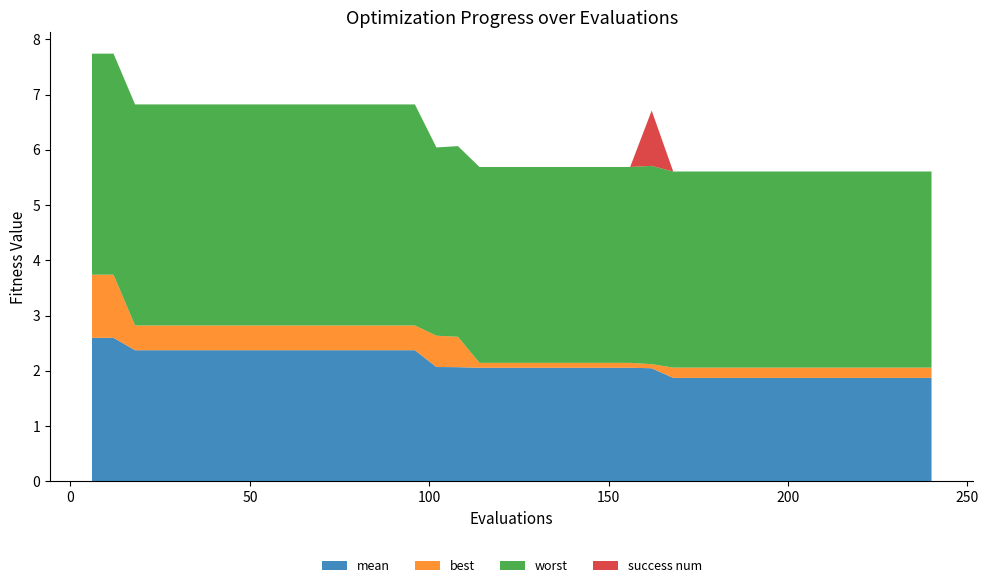

Reading left to right, extract all data points from this chart.

mean: 0=2.6	1=2.6	2=2.4	3=2.4	4=2.4	5=2.4	6=2.4	7=2.4	8=2.4	9=2.4	10=2.4	11=2.4	12=2.4	13=2.4	14=2.4	15=2.4	16=2.1	17=2.1	18=2.1	19=2.1	20=2.1	21=2.1	22=2.1	23=2.1	24=2.1	25=2.1	26=2.0	27=1.9	28=1.9	29=1.9	30=1.9	31=1.9	32=1.9	33=1.9	34=1.9	35=1.9	36=1.9	37=1.9	38=1.9	39=1.9
best: 0=1.1	1=1.1	2=0.4	3=0.4	4=0.4	5=0.4	6=0.4	7=0.4	8=0.4	9=0.4	10=0.4	11=0.4	12=0.4	13=0.4	14=0.4	15=0.4	16=0.6	17=0.5	18=0.1	19=0.1	20=0.1	21=0.1	22=0.1	23=0.1	24=0.1	25=0.1	26=0.1	27=0.2	28=0.2	29=0.2	30=0.2	31=0.2	32=0.2	33=0.2	34=0.2	35=0.2	36=0.2	37=0.2	38=0.2	39=0.2
worst: 0=4.0	1=4.0	2=4.0	3=4.0	4=4.0	5=4.0	6=4.0	7=4.0	8=4.0	9=4.0	10=4.0	11=4.0	12=4.0	13=4.0	14=4.0	15=4.0	16=3.4	17=3.5	18=3.5	19=3.5	20=3.5	21=3.5	22=3.5	23=3.5	24=3.5	25=3.5	26=3.6	27=3.5	28=3.5	29=3.5	30=3.5	31=3.5	32=3.5	33=3.5	34=3.5	35=3.5	36=3.5	37=3.5	38=3.5	39=3.5
success num: 0=0.0	1=0.0	2=0.0	3=0.0	4=0.0	5=0.0	6=0.0	7=0.0	8=0.0	9=0.0	10=0.0	11=0.0	12=0.0	13=0.0	14=0.0	15=0.0	16=0.0	17=0.0	18=0.0	19=0.0	20=0.0	21=0.0	22=0.0	23=0.0	24=0.0	25=0.0	26=1.0	27=0.0	28=0.0	29=0.0	30=0.0	31=0.0	32=0.0	33=0.0	34=0.0	35=0.0	36=0.0	37=0.0	38=0.0	39=0.0